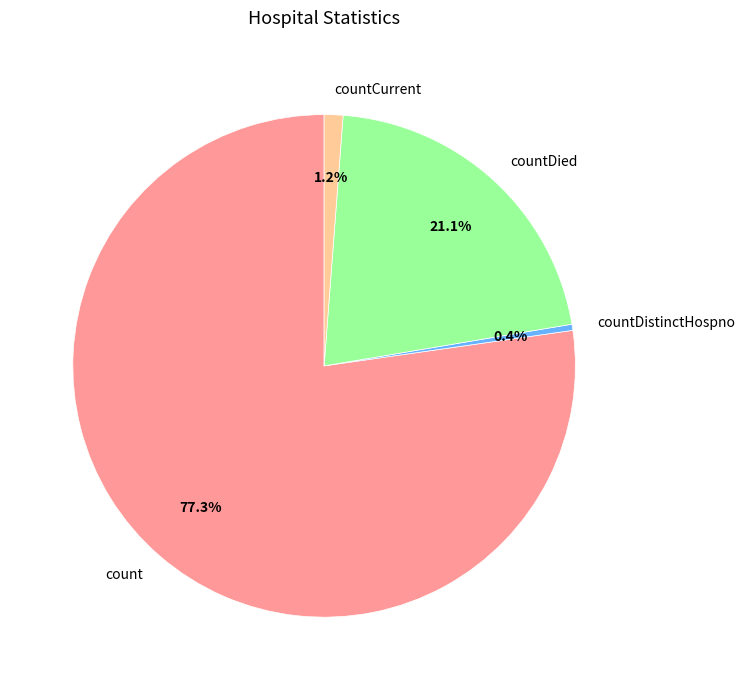

Count the number of slices in the pie.

4